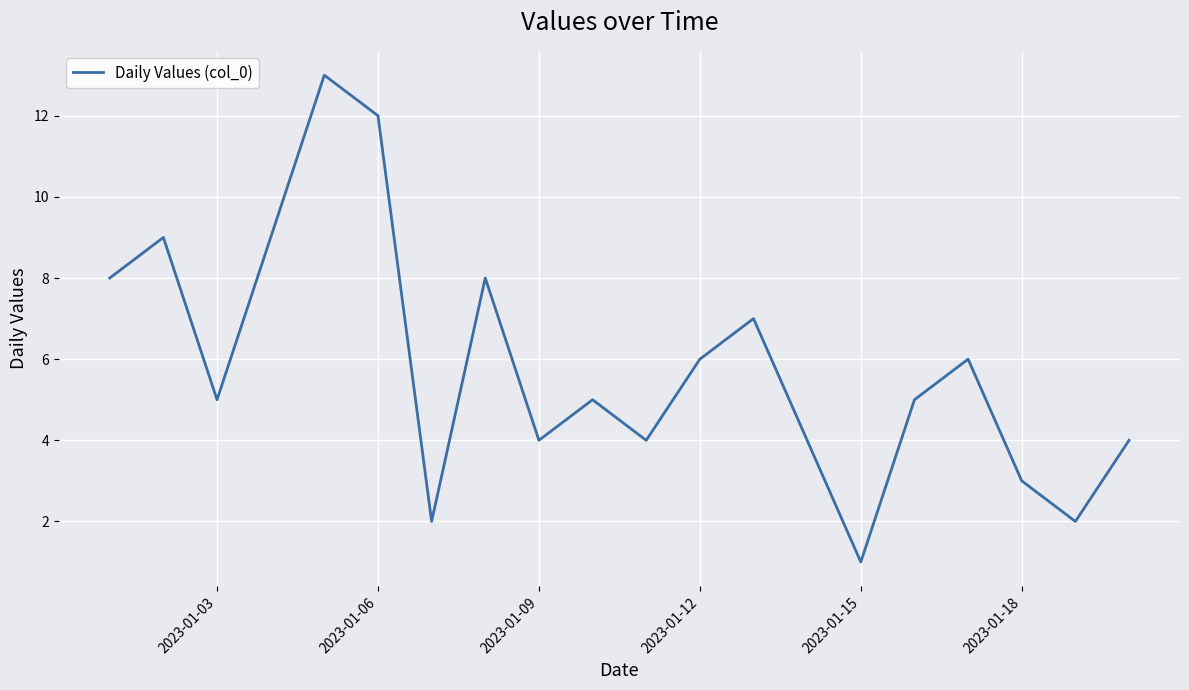

What is the difference between the maximum and minimum values?

12